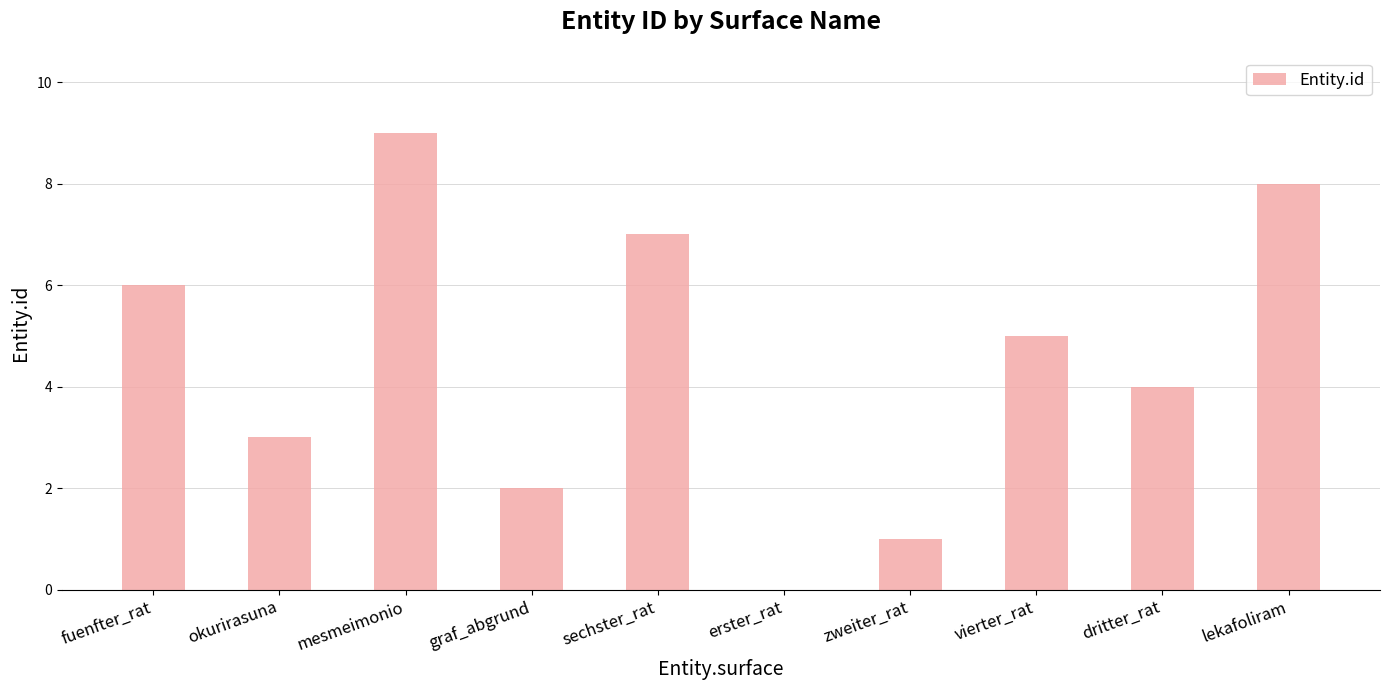

The chart shows a value of 3 at graf_abgrund. True or false?

False